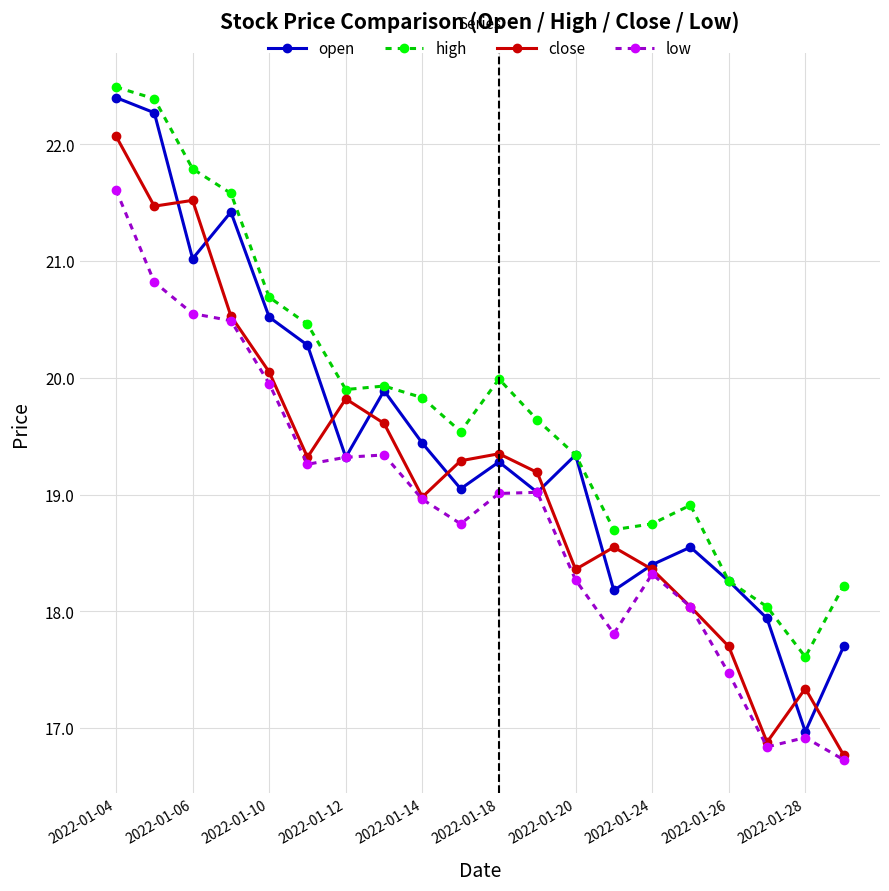

What is the value of the open point at the 2nd from the left?

22.3